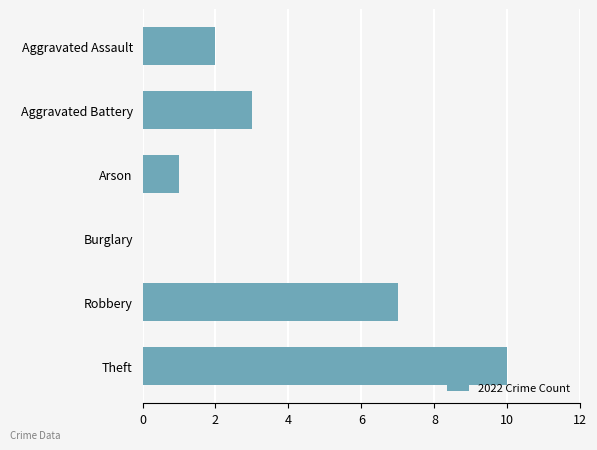

Which label corresponds to the largest value in the chart?

Theft